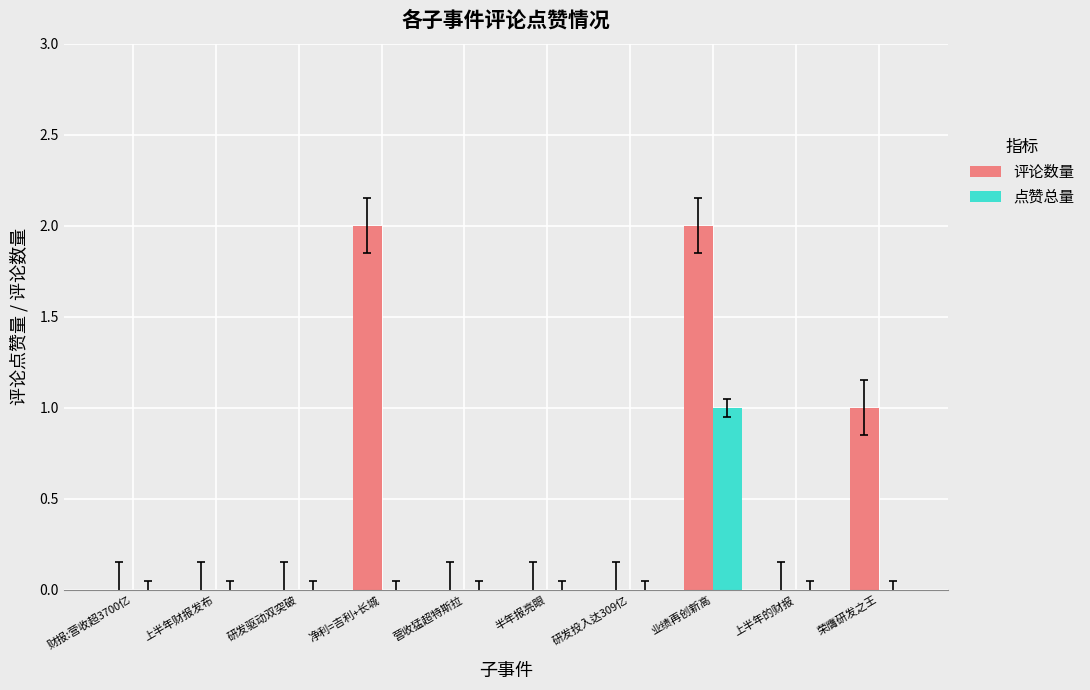

What are all the series names shown in the legend?

评论数量, 点赞总量